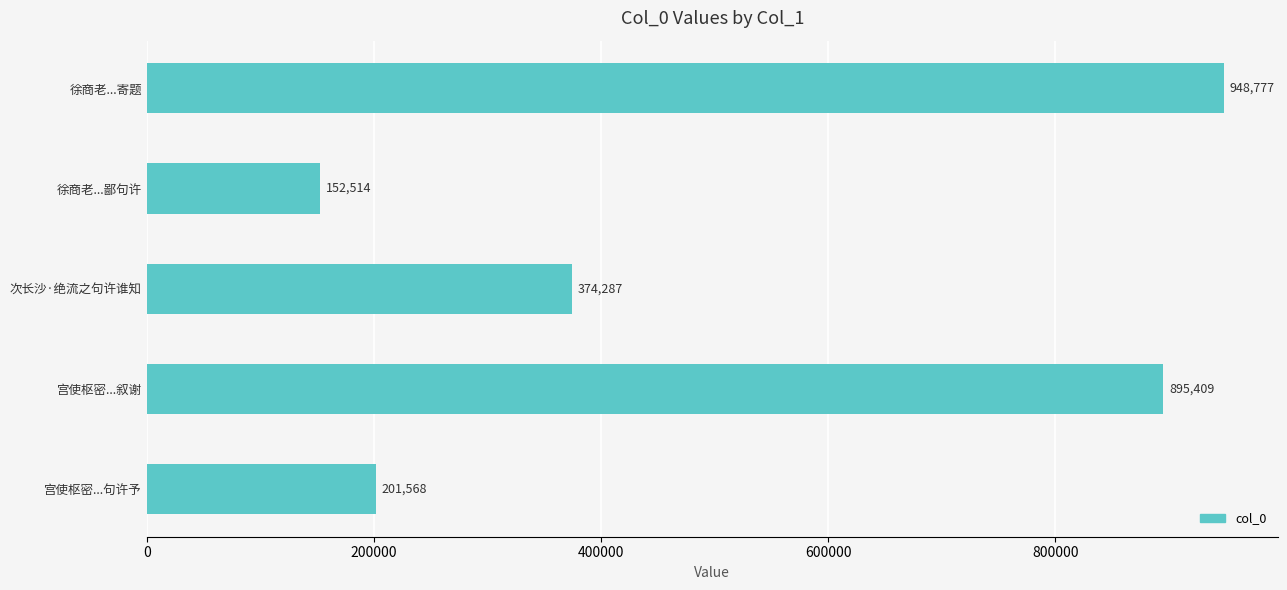

What is the change in value from 徐商老...寄题 to 次长沙·绝流之句许谁知?

-574490